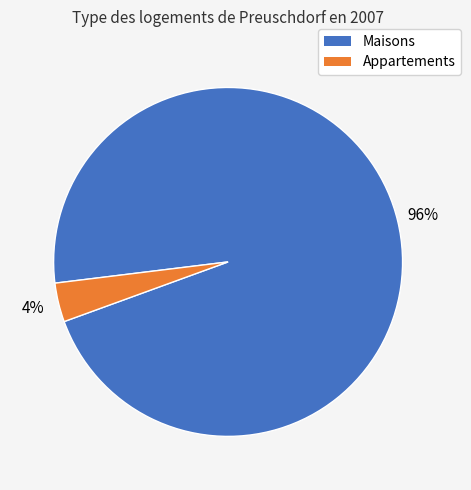

Is there a majority slice in this chart?

Yes